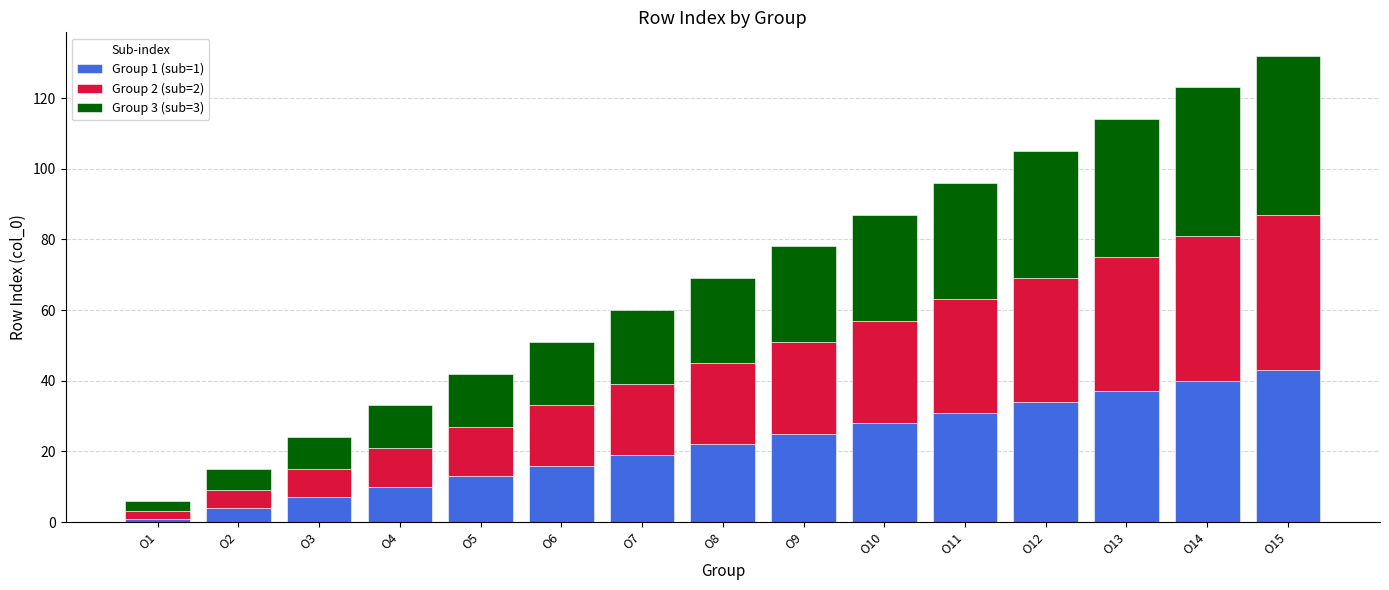

At which category is the sum across all series the highest?

O15